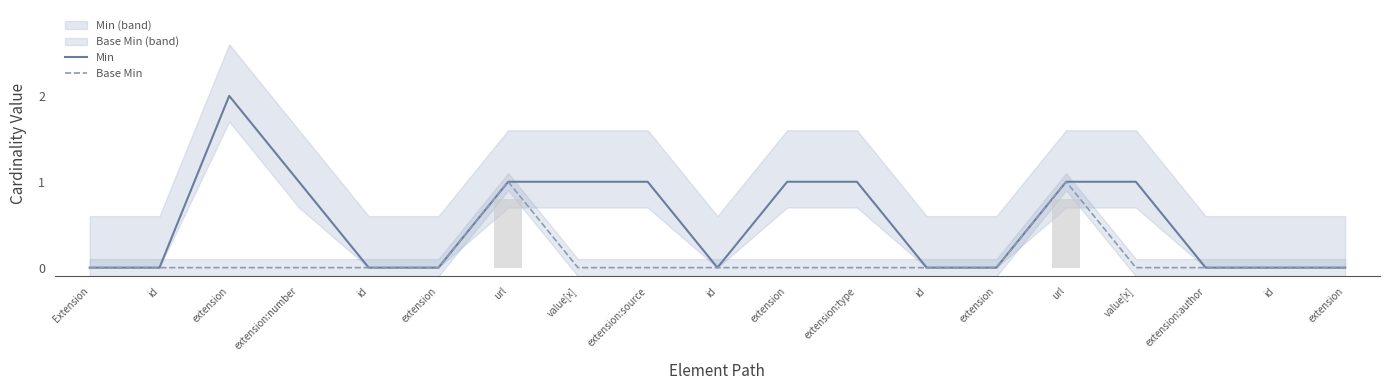

Is it true that Base Min equals 0 at value[x]?

True